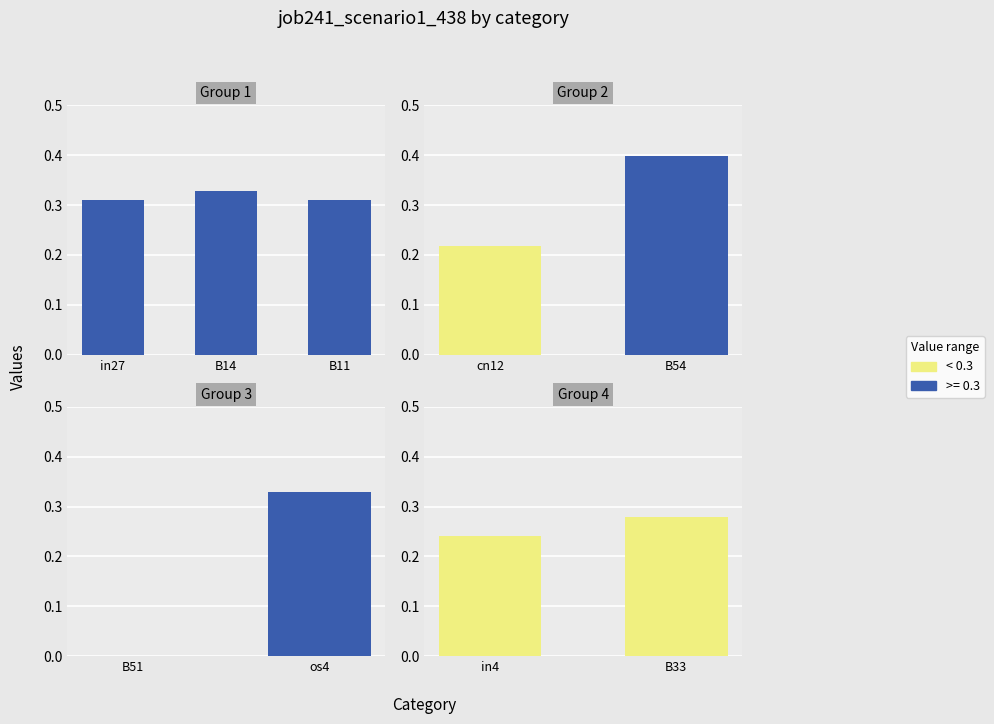

Which category has the lowest value across all series?

B51